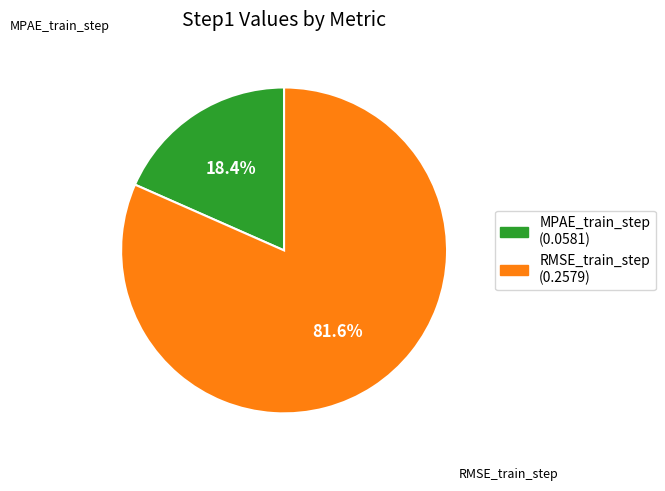

Which category has the biggest portion of the pie?

RMSE_train_step